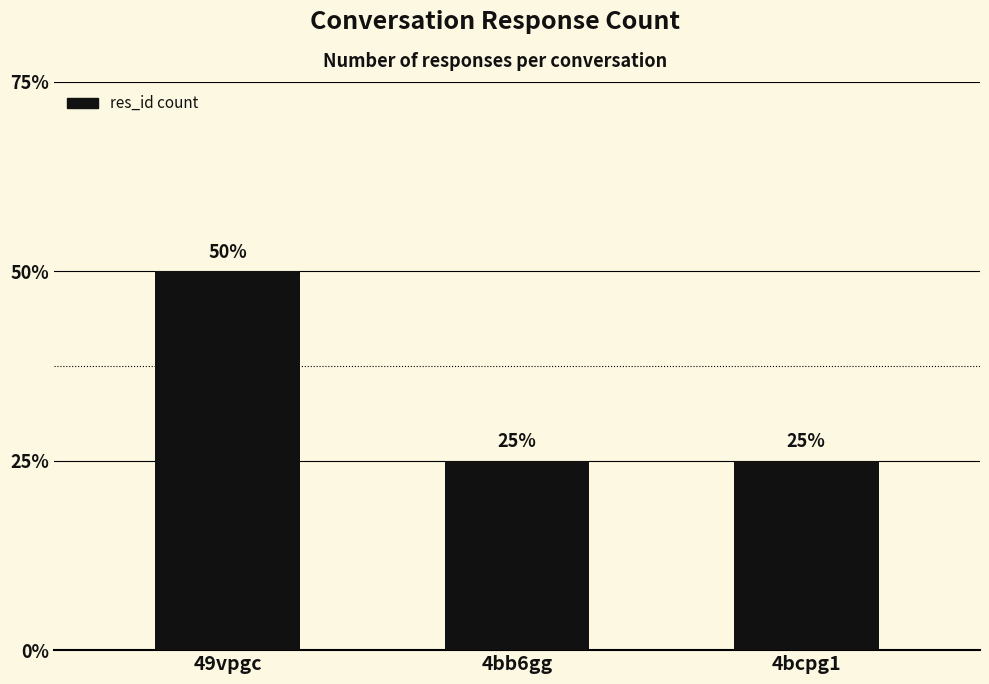

How many values are between 1 and 2?

3